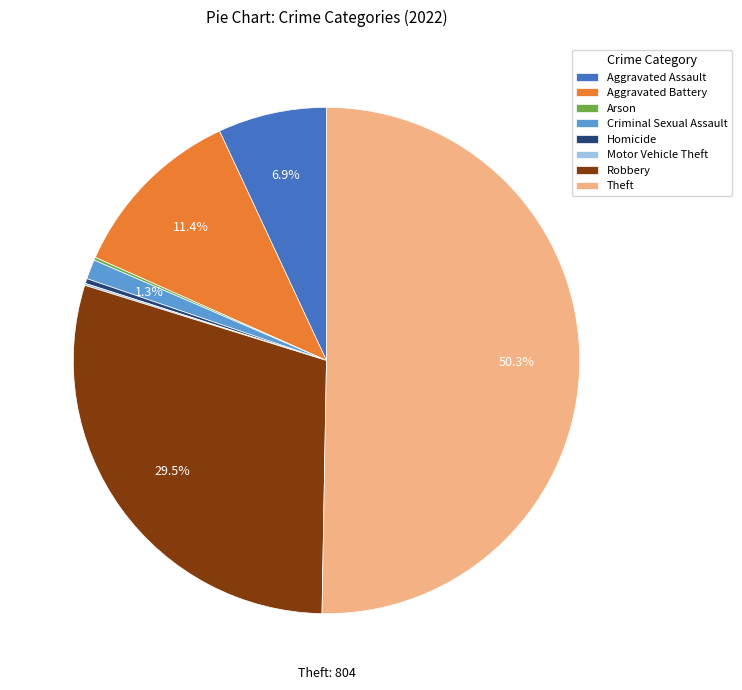

Which slice represents more than half of the pie?

Theft